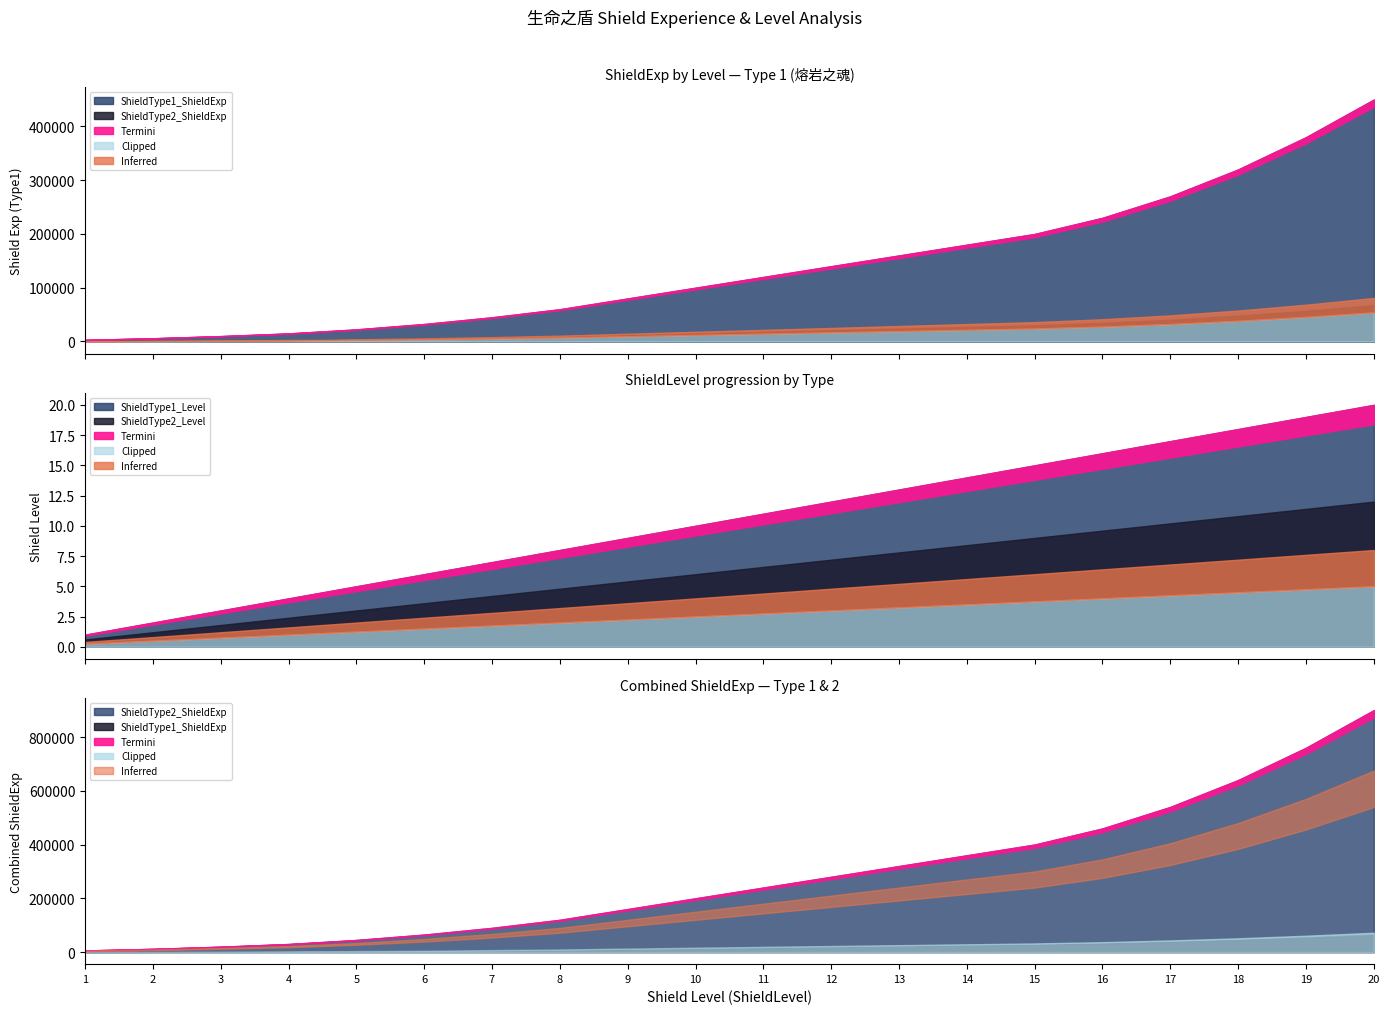

What is the difference between the ShieldType2_ShieldExp values at 2 and 4?

9000